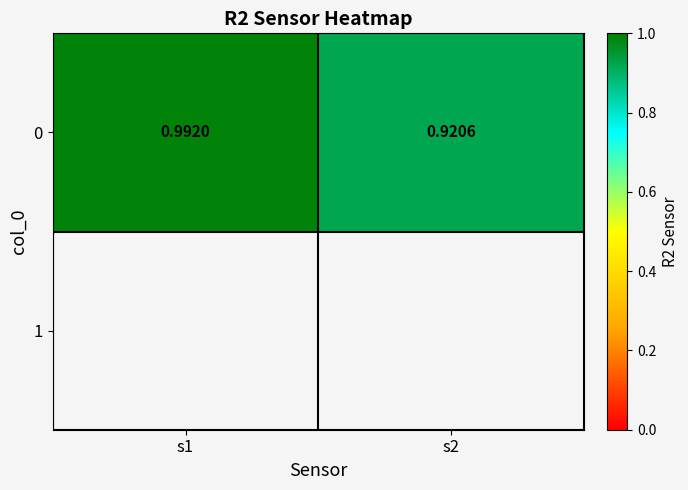

What is the change in value from s1 to s2?

-0.1